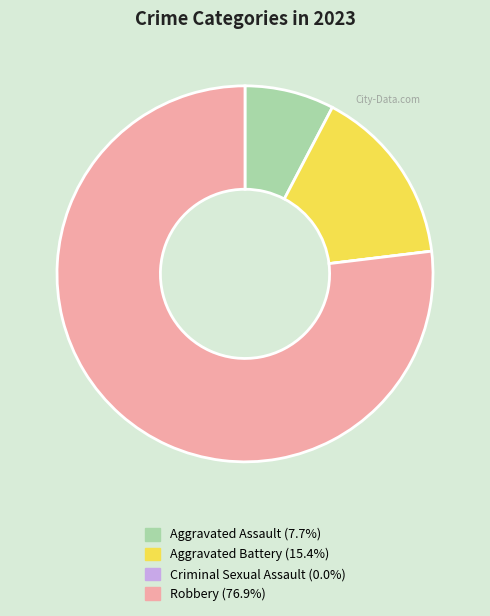

Do Aggravated Battery (15.4%) and Robbery (76.9%) together represent more than half of the pie?

Yes